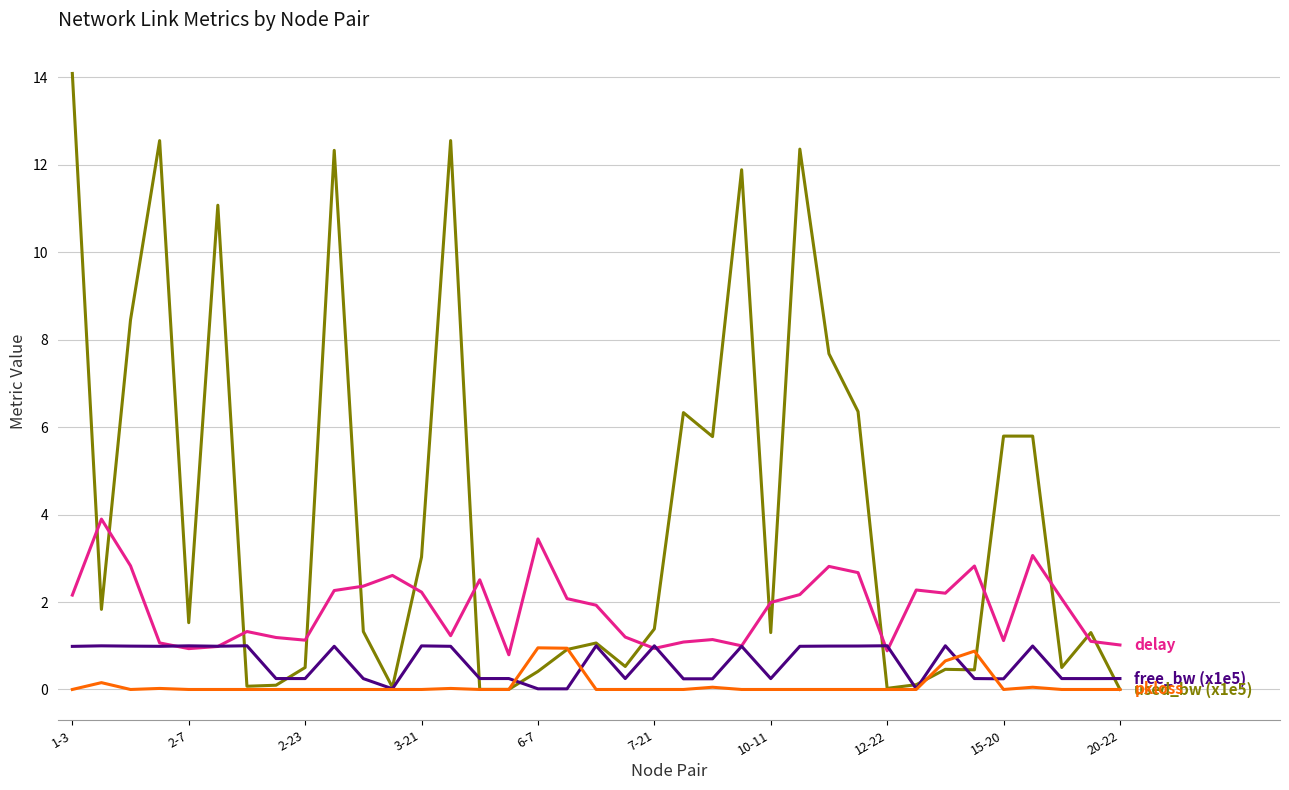

What is the greatest value displayed?

14.1